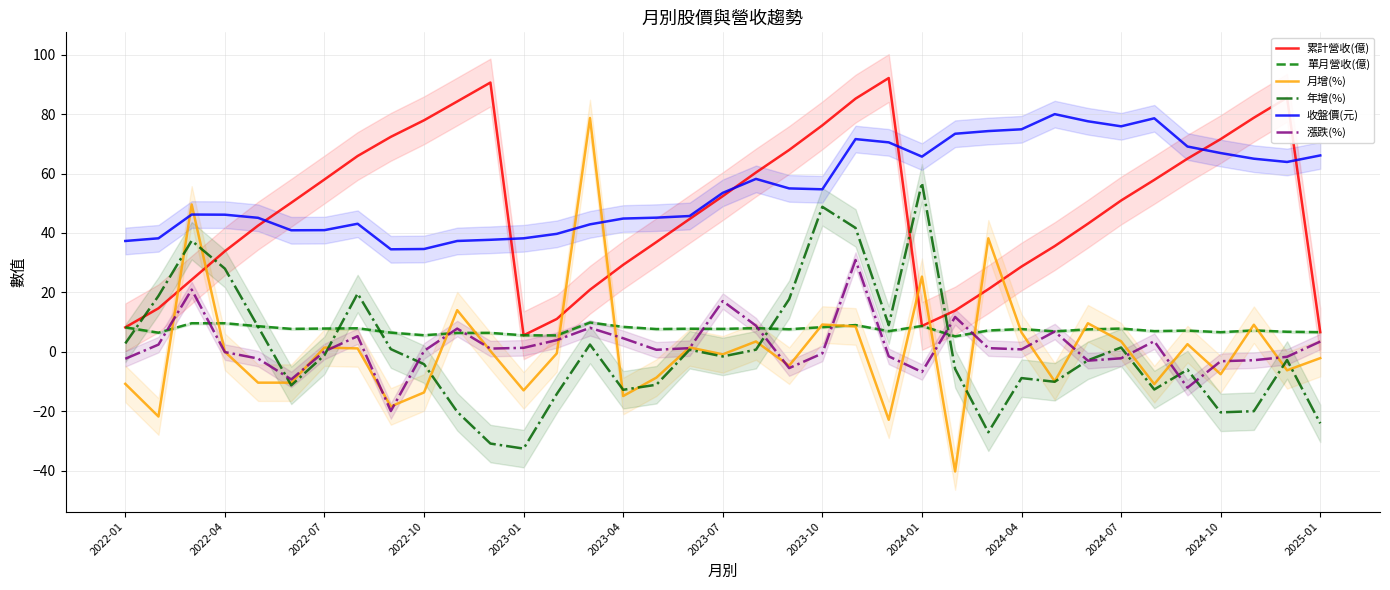

Does the chart display data point markers on the line(s)?

No